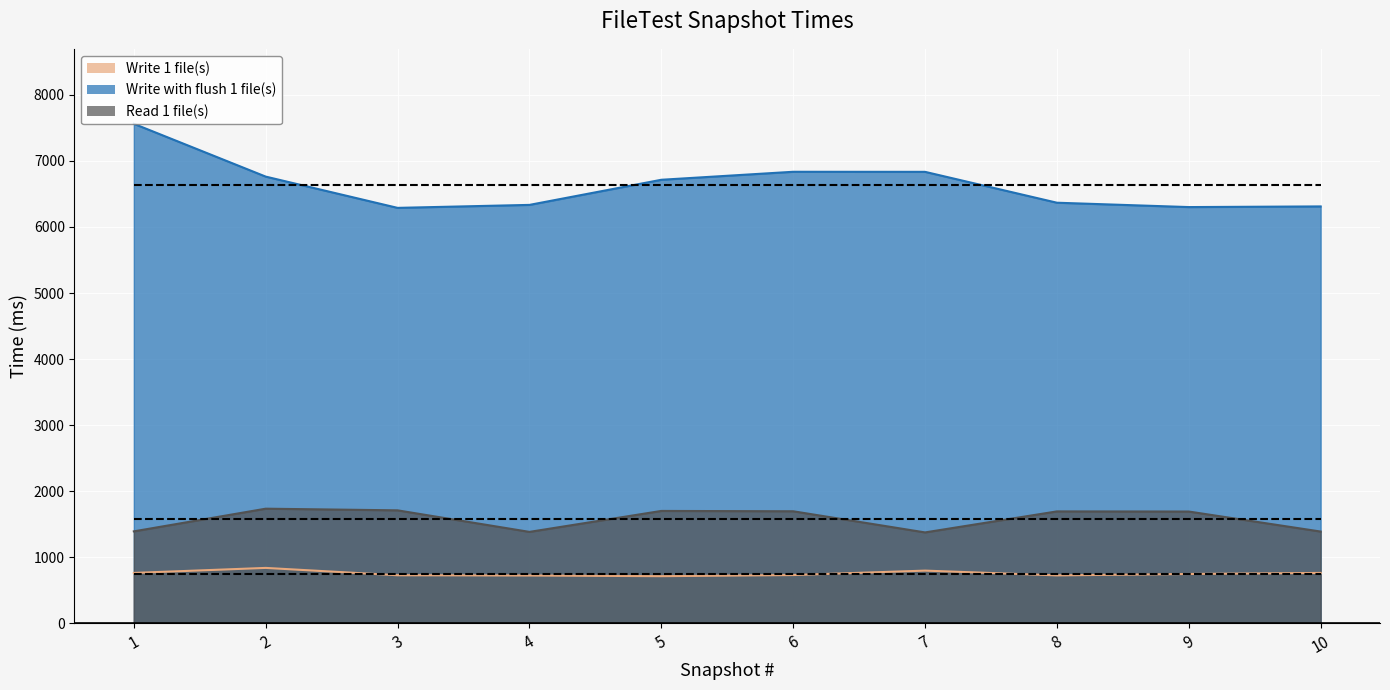

List the series in order of their peak value, highest first.

Write with flush 1 file(s), Read 1 file(s), Write 1 file(s)